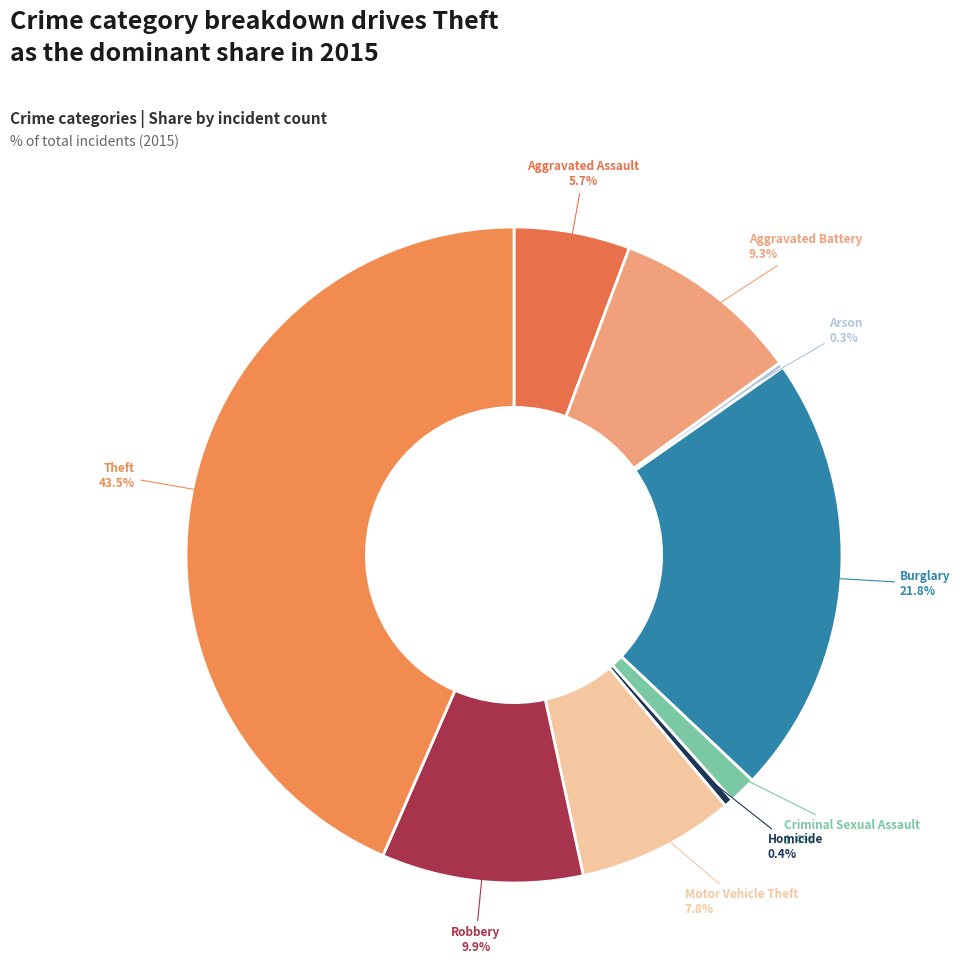

To the nearest percent, what is the difference between the Robbery and Aggravated Battery slice percentages?

1%